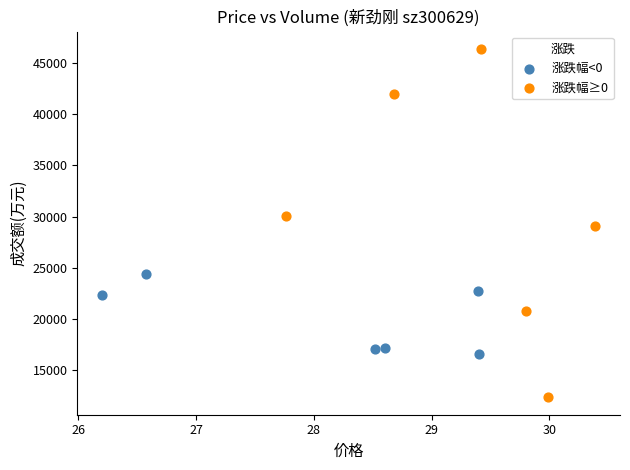

What are all the series names shown in the legend?

涨跌幅<0, 涨跌幅≥0